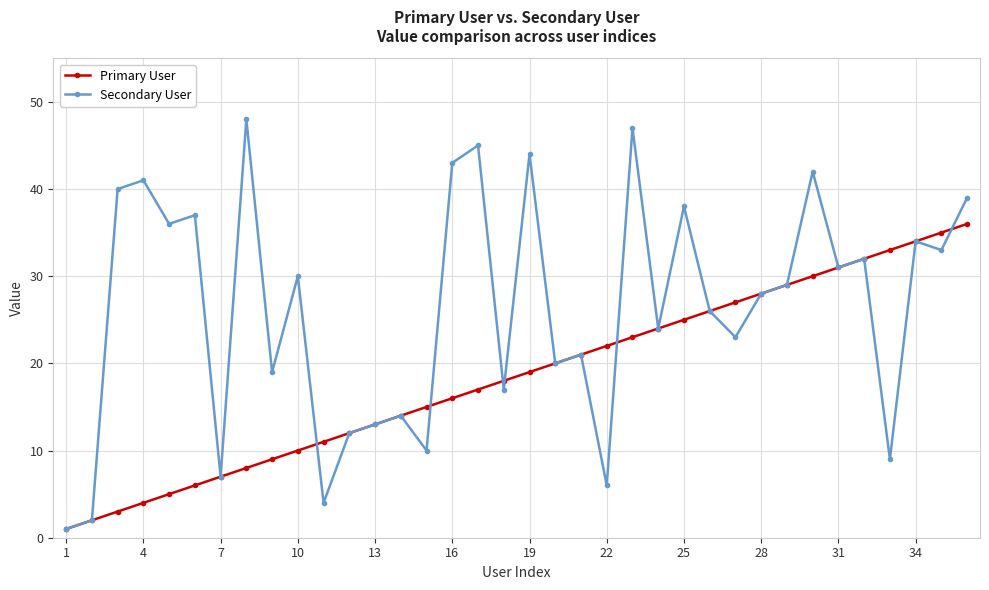

What is the maximum value shown in the chart?

48